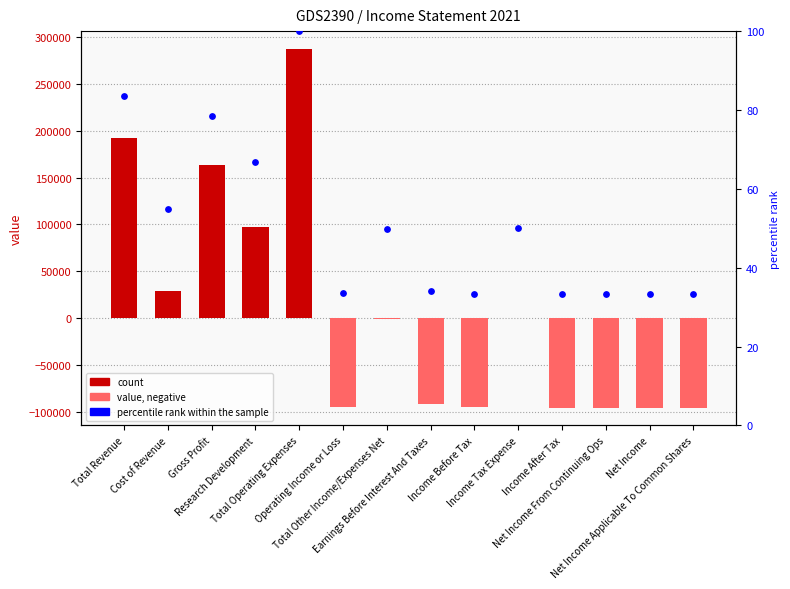

Which series contains the highest Y value?

count